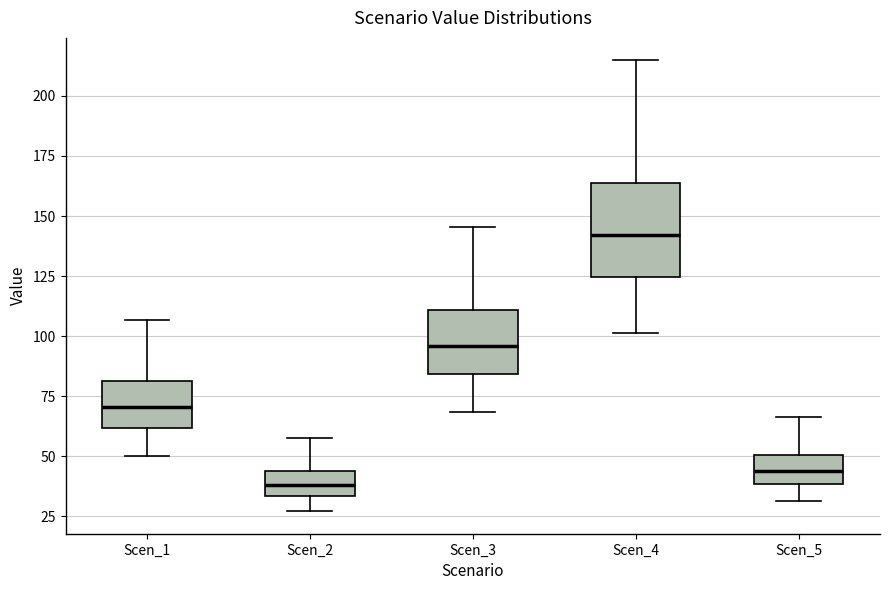

Which box has the lowest median line?

Scen_2